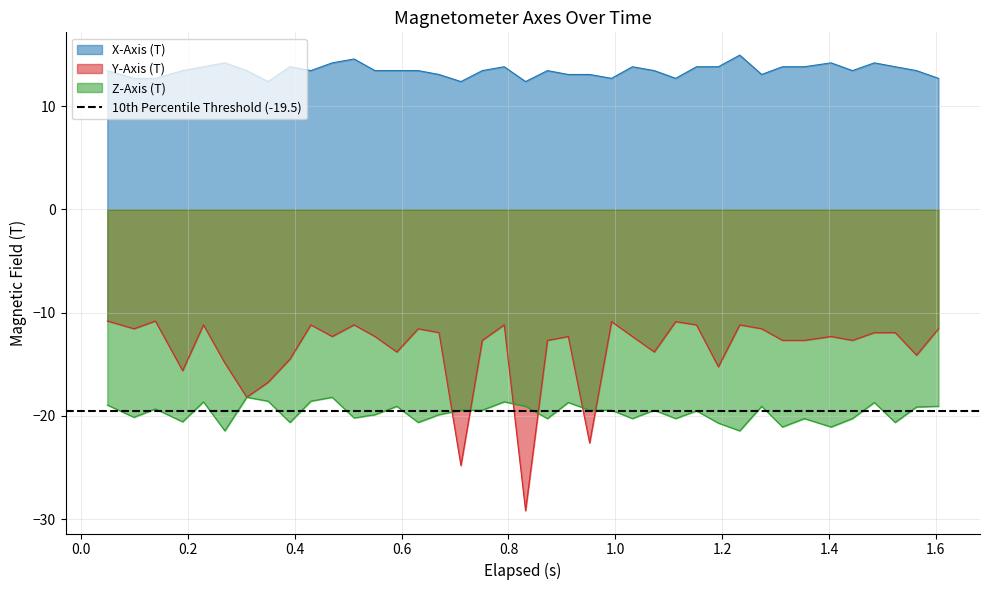

True or false: X-Axis (T) and Z-Axis (T) intersect in this chart.

False